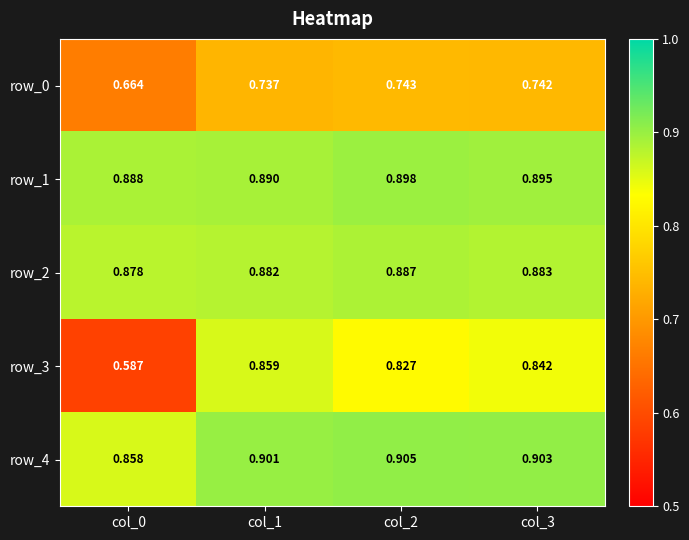

At how many categories does at least one series exceed 0?

4